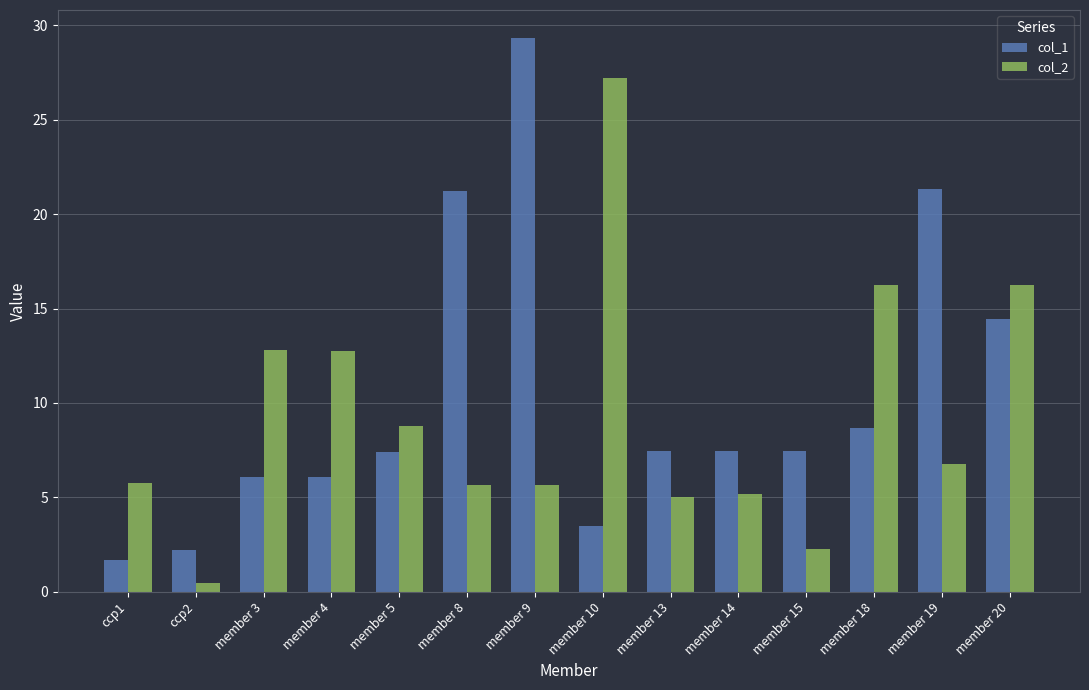

What position from the right is member 10?

7